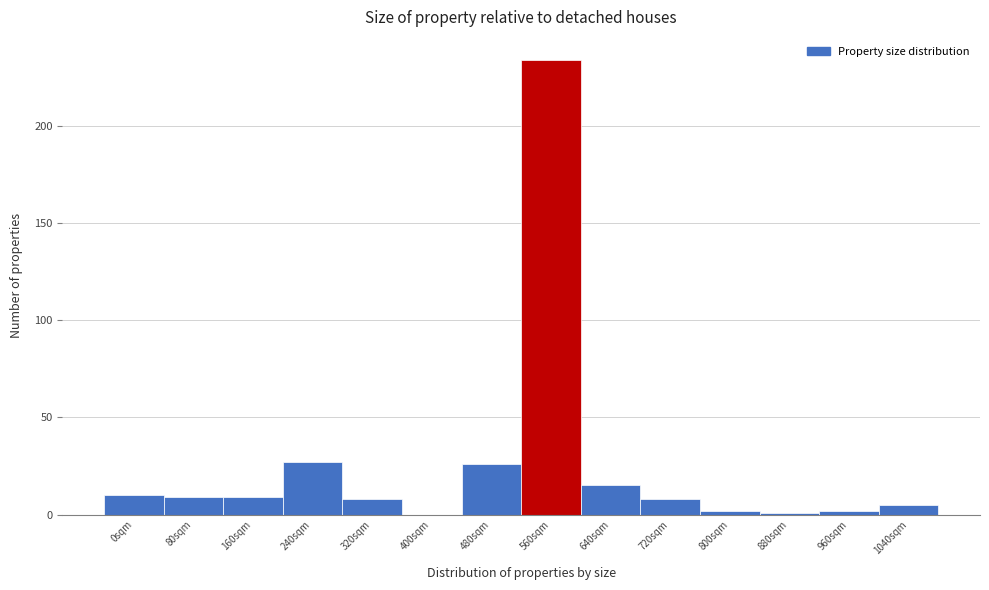

Reading left to right, list all the values displayed in this chart.

0sqm=10	80sqm=9	160sqm=9	240sqm=27	320sqm=8	400sqm=0	480sqm=26	560sqm=234	640sqm=15	720sqm=8	800sqm=2	880sqm=1	960sqm=2	1040sqm=5